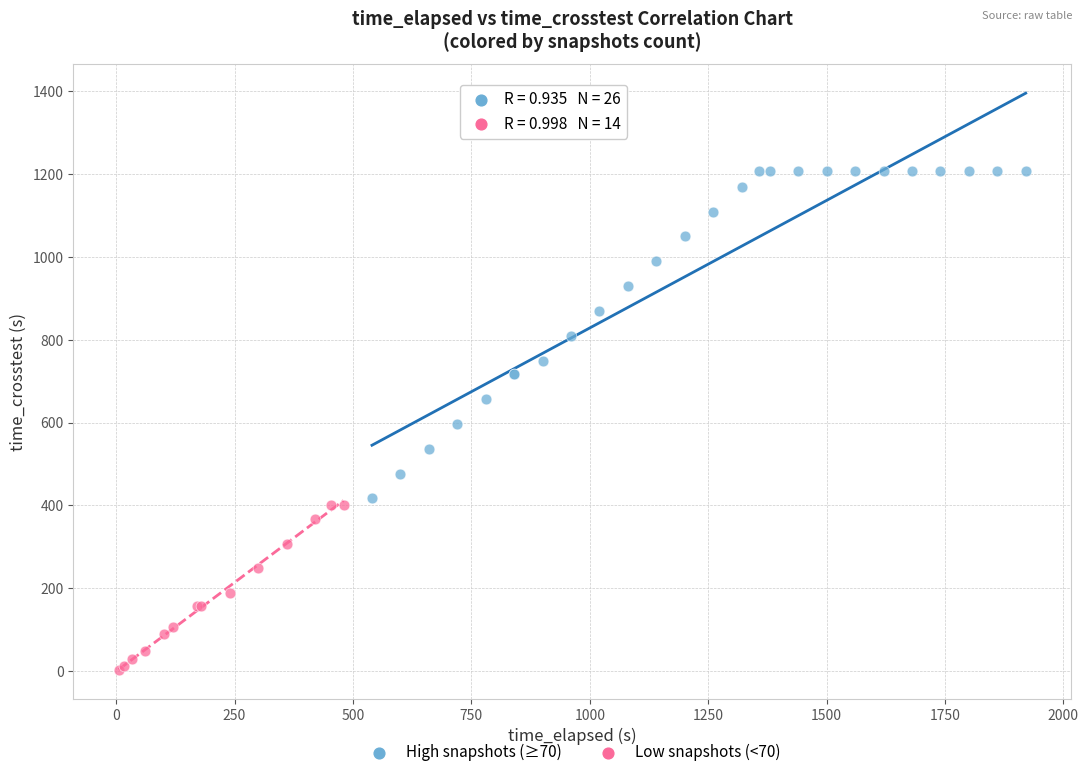

Which series reaches the maximum Y coordinate?

High snapshots (≥70)